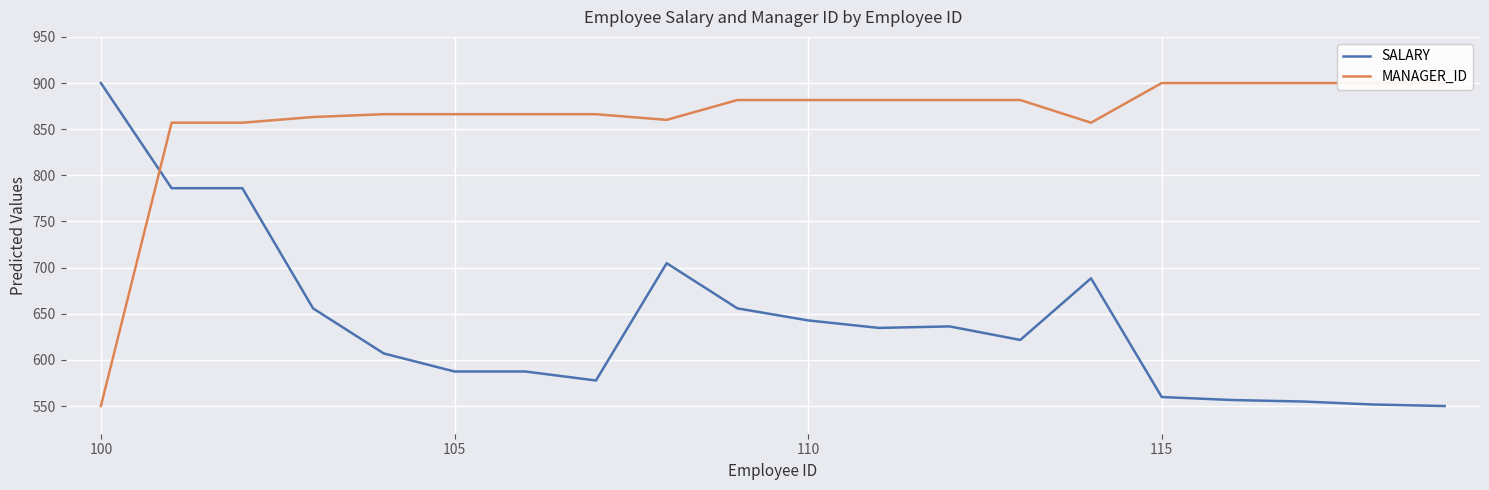

What position from the right is 16?

4